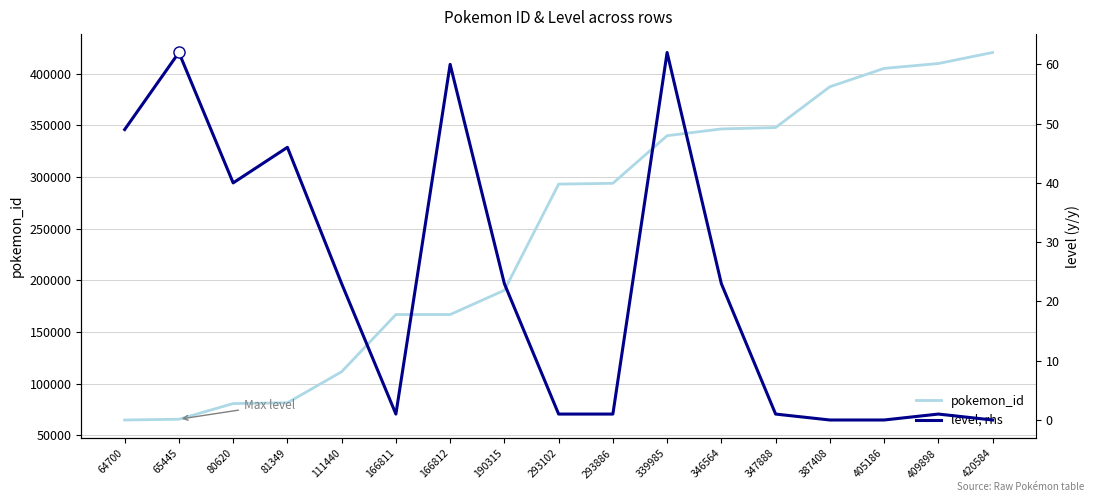

Is this an area chart (filled region under the line)?

No